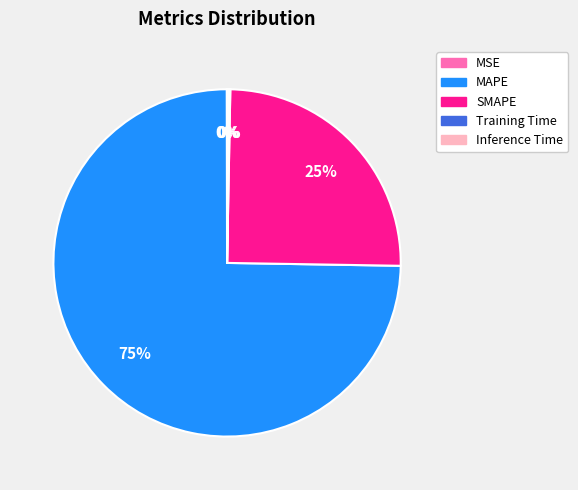

Is it true that SMAPE is 25% of the pie?

True